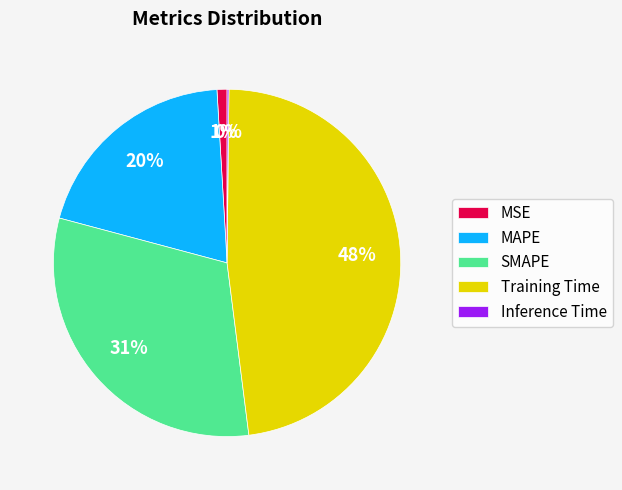

Which slice is the largest?

Training Time